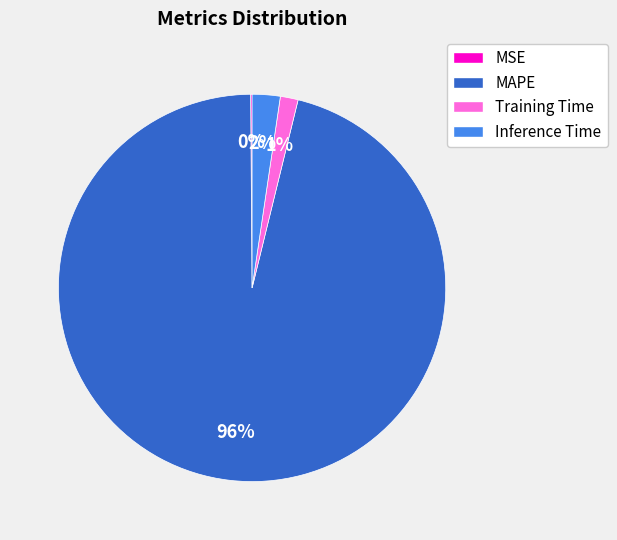

Which has a higher value, Inference Time or Training Time?

Inference Time